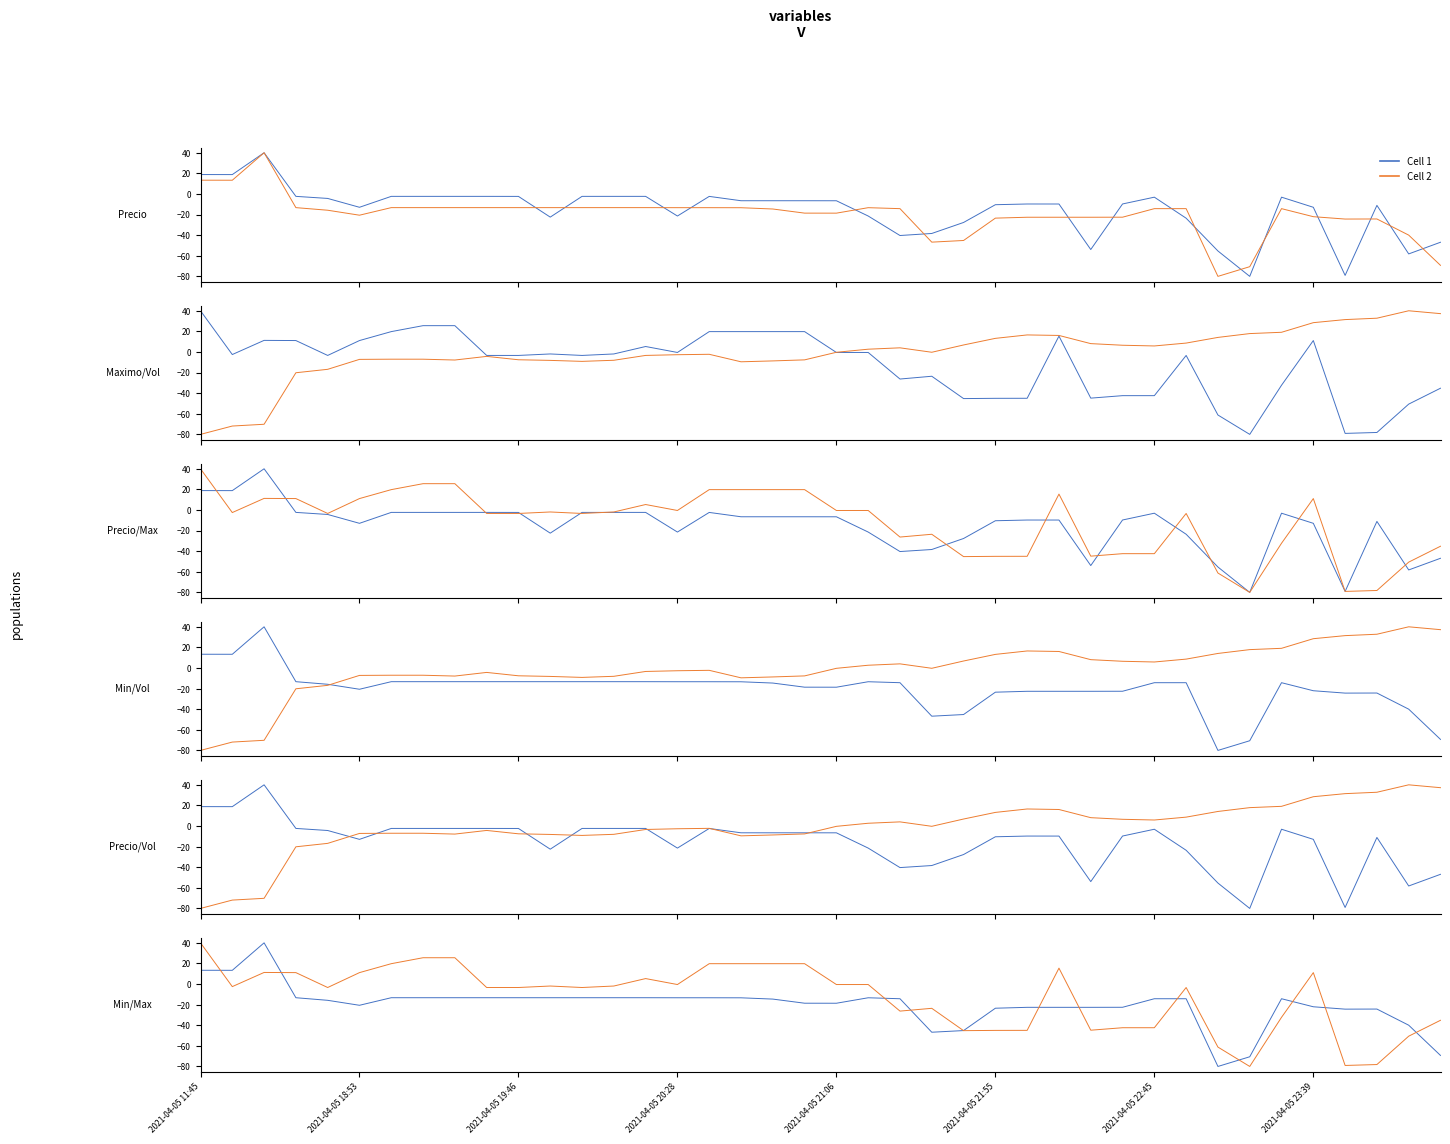

True or false: Maximo has a value of 35.4 at 17.

False